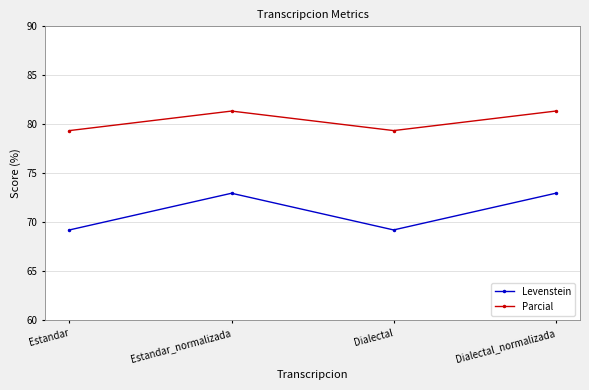

What is the maximum value for Levenstein?

73.0